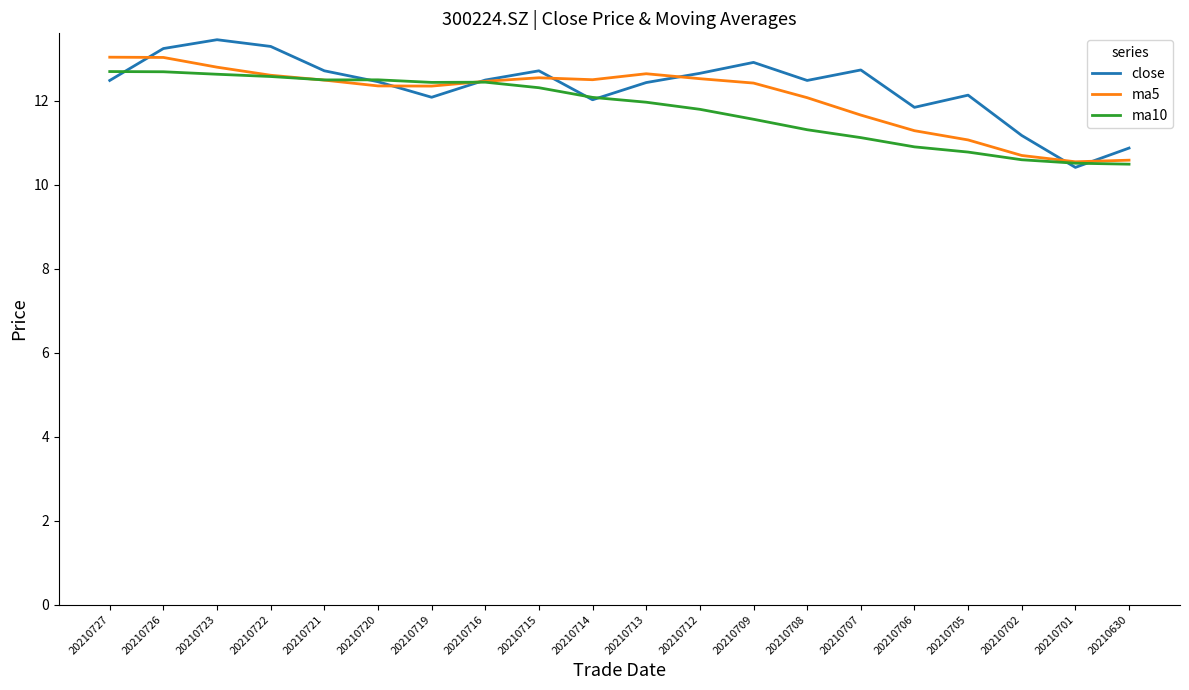

What is the spread (max minus min) of values at 20210714?

0.5